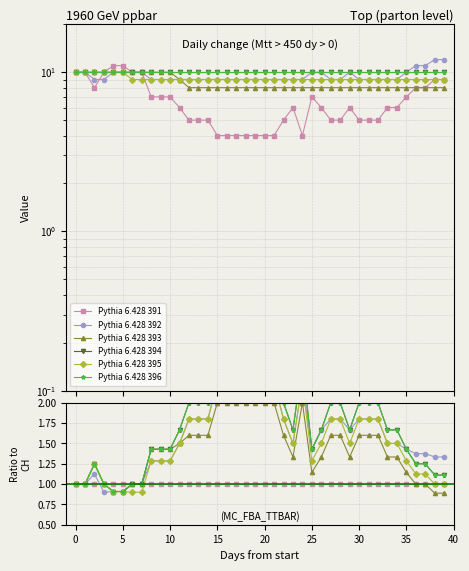

What is the label of the 29th point from the left?

28